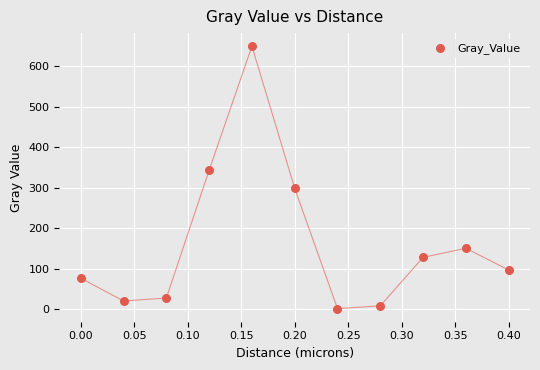

What is the average Y value?

164.0